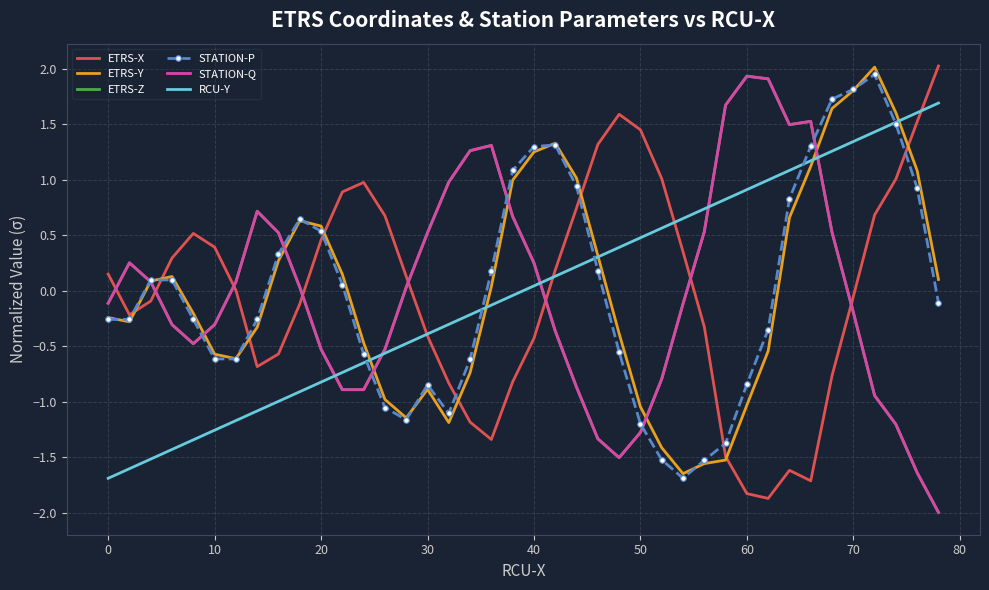

How many values in RCU-Y are above zero?

20